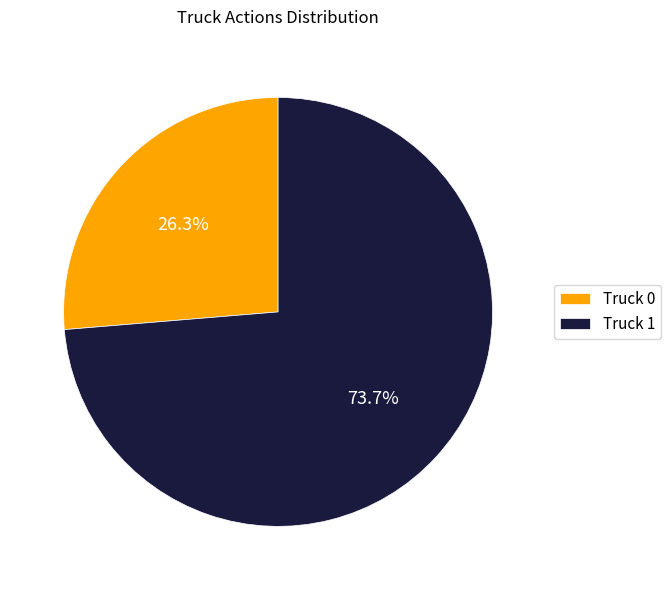

How many slices are in this pie chart?

2